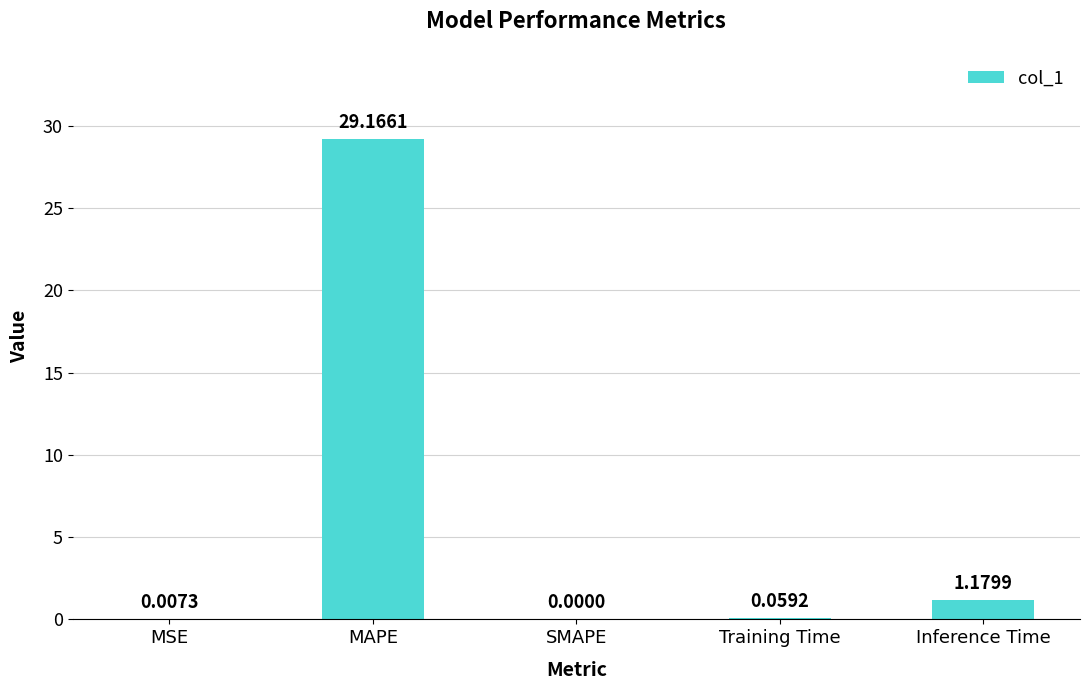

Between SMAPE and Inference Time, which is larger?

Inference Time